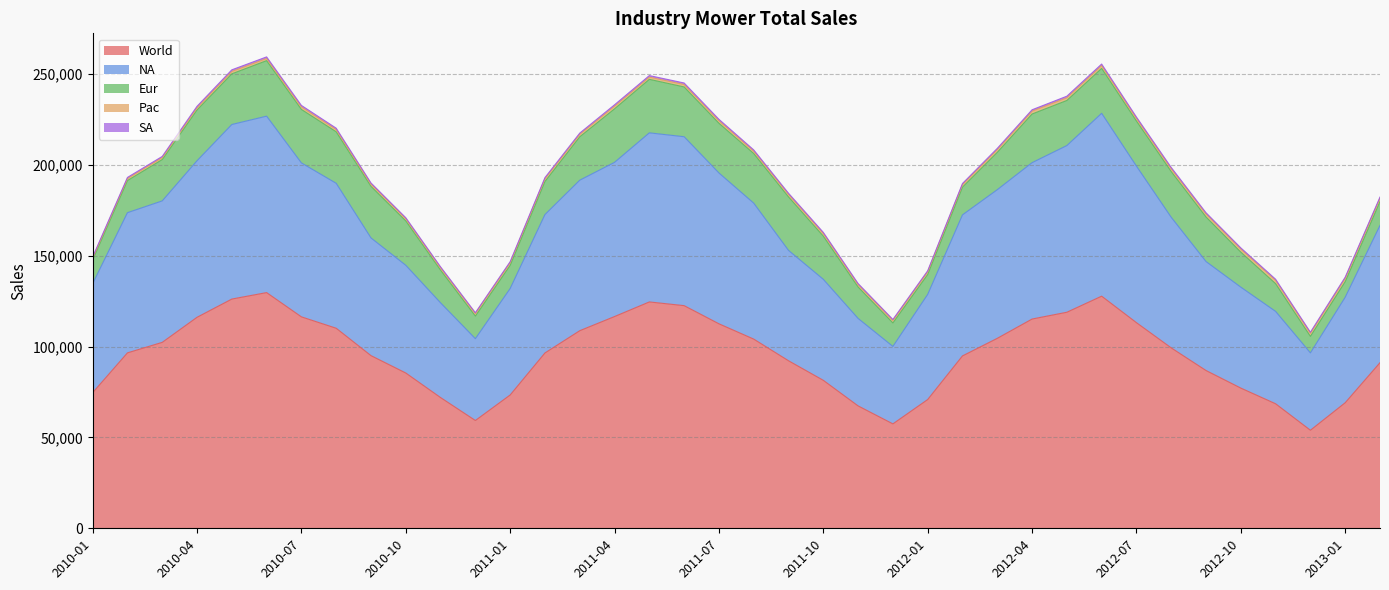

At which category is the sum across all series the highest?

2010-06